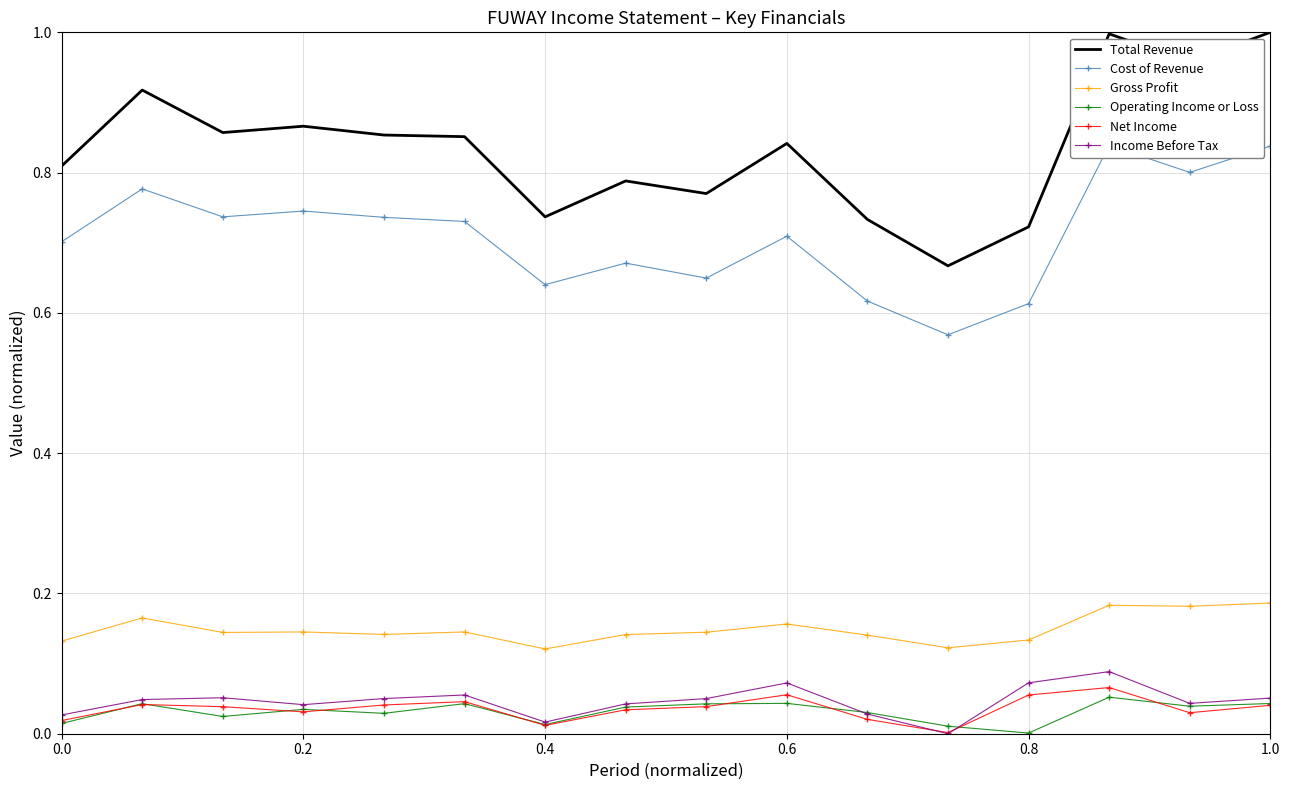

Is it true that Total Revenue equals 1.1 at 0.0?

False